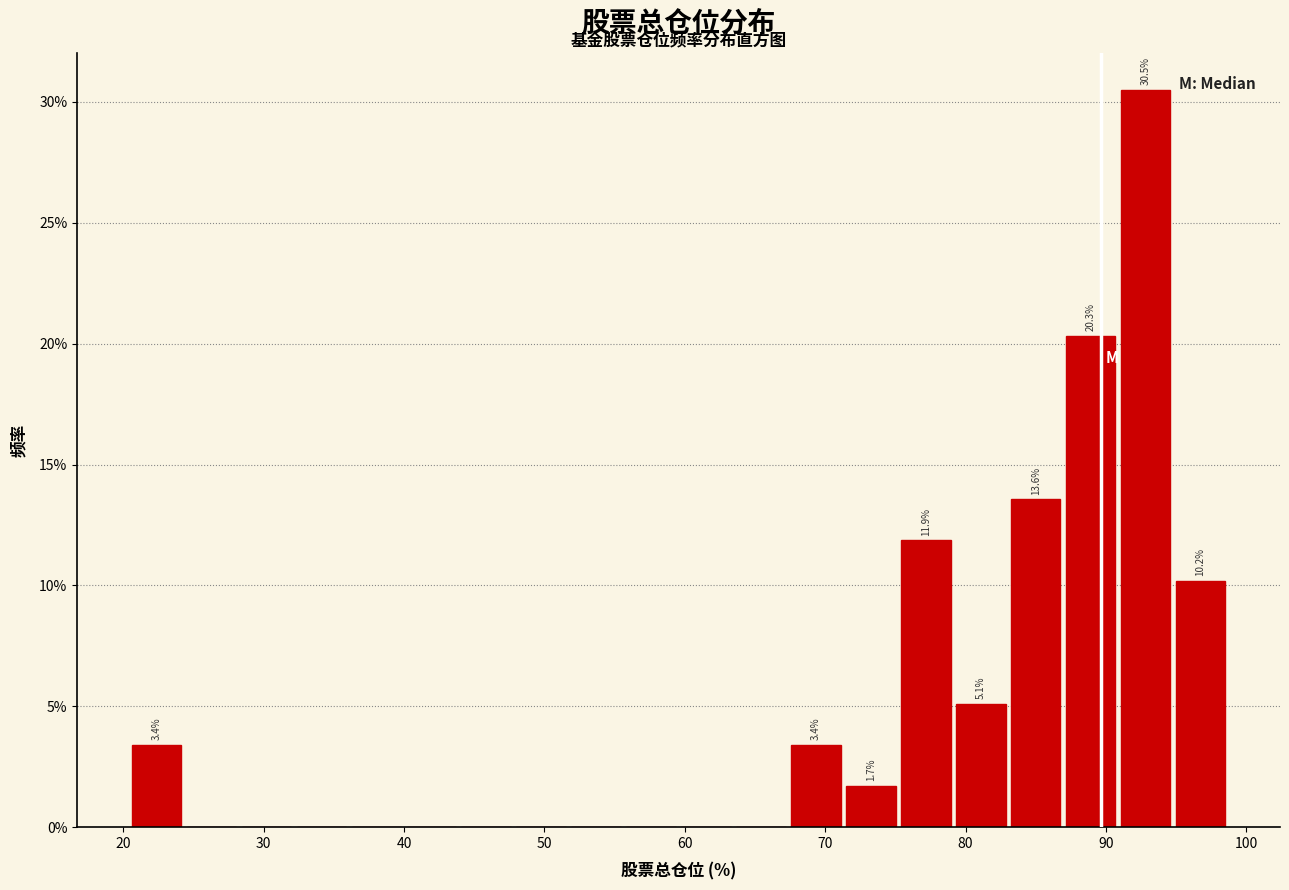

Around what value on the x-axis is the tallest bar? Give the approximate position of its centre, as read against the axis.

93